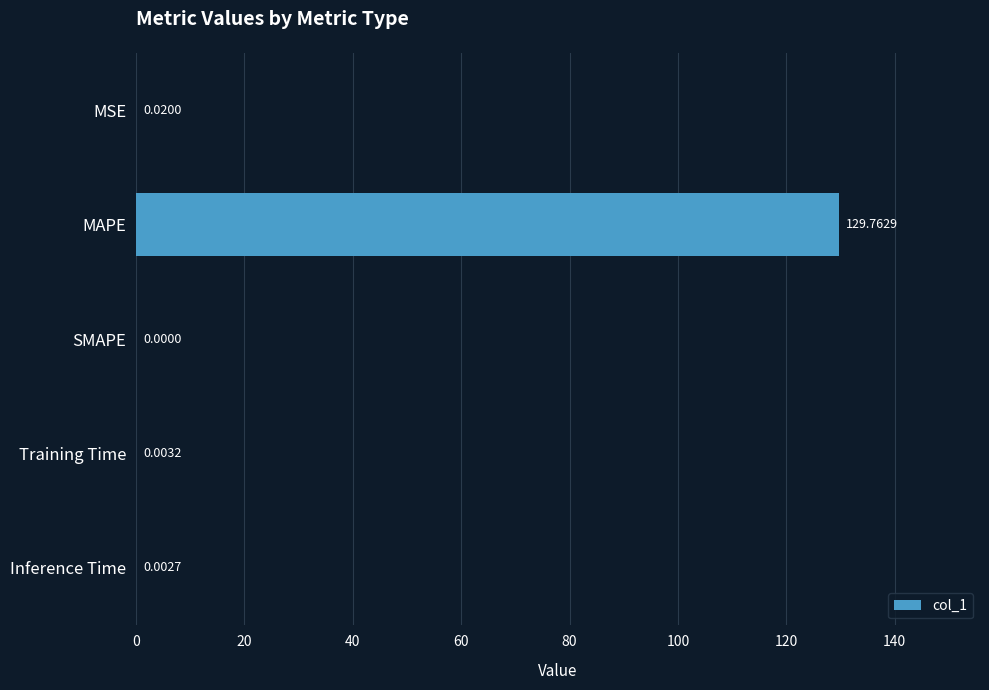

What is the sum of all values?

129.8